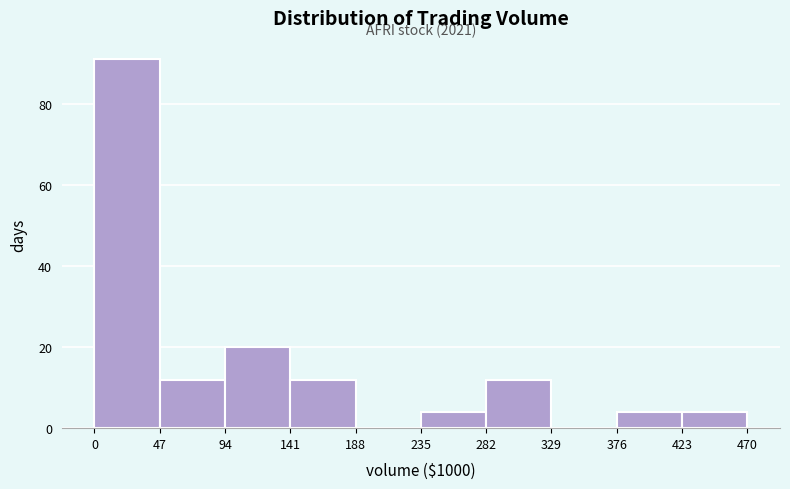

Reading right to left, transcribe all the data shown in this chart.

423=4	376=4	329=0	282=12	235=4	188=0	141=12	94=20	47=12	0=91